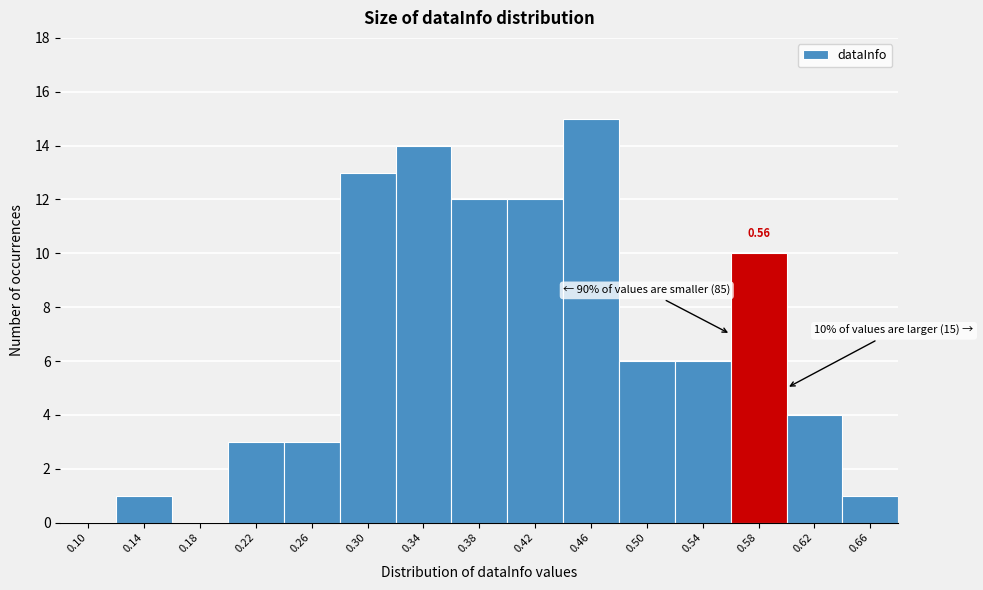

Which range on the x-axis has the tallest bar?

0.44 to 0.48